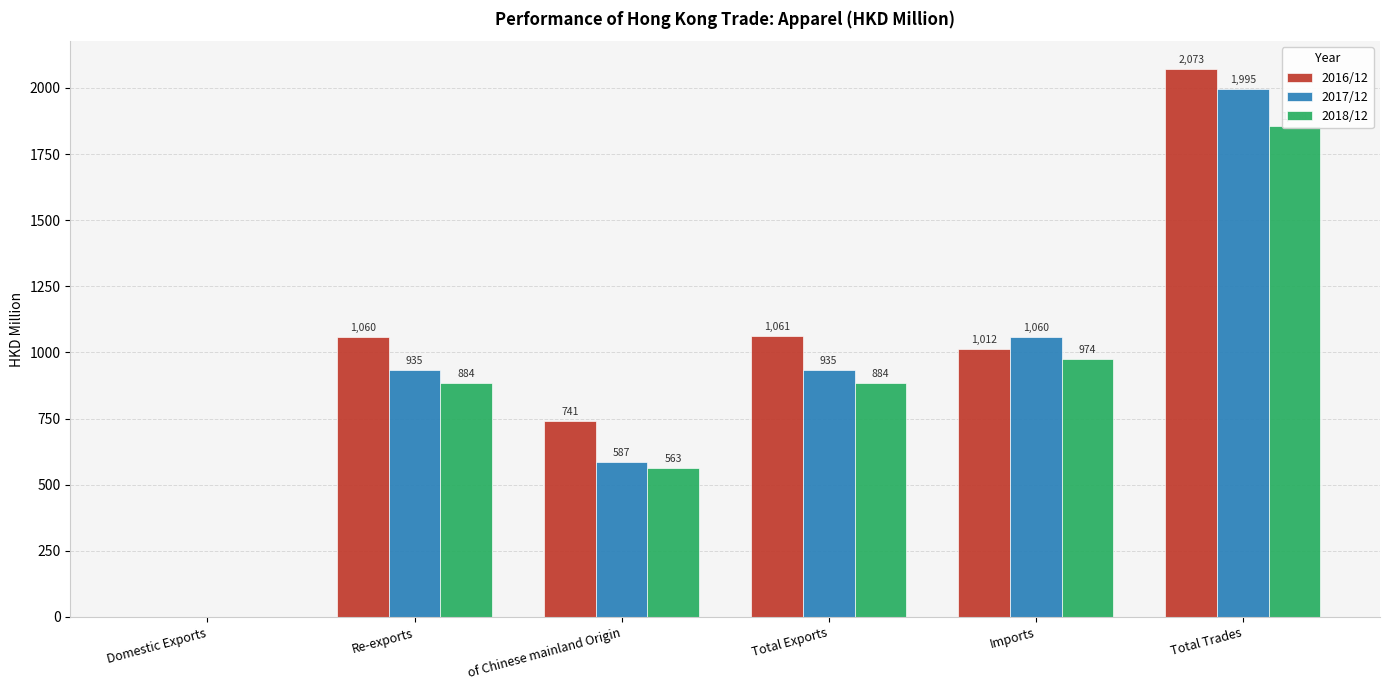

What are all the series names shown in the legend?

2016/12, 2017/12, 2018/12